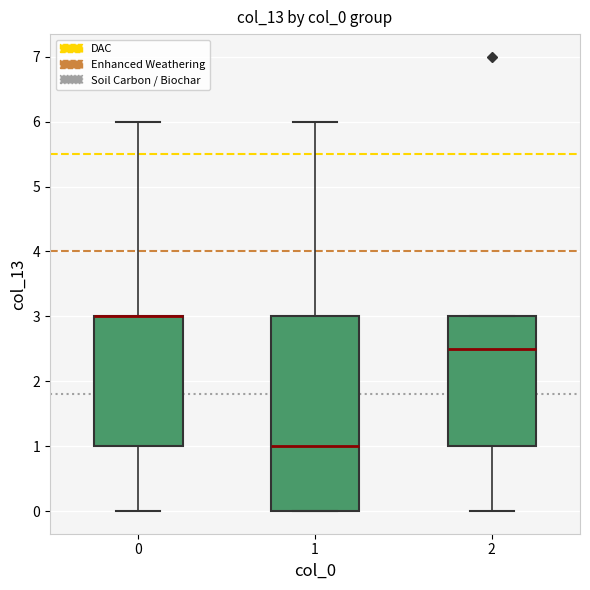

Where does the lower whisker of the box at x = 0 end on the y-axis? The values are not printed on the chart, so give them approximately, as read against the axis.

0.0